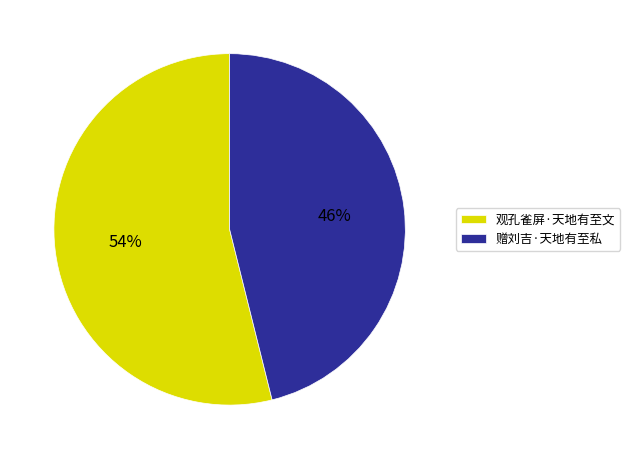

Count the number of slices in the pie.

2